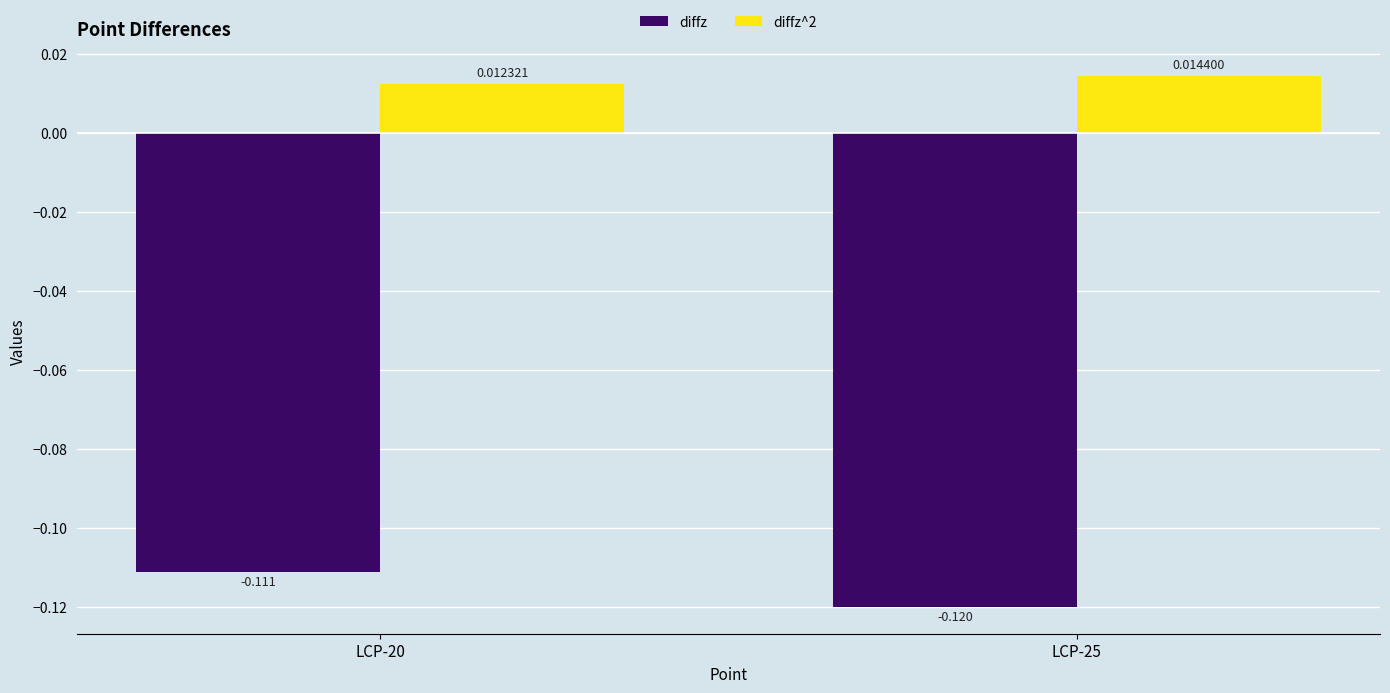

How many bars are there in total?

4